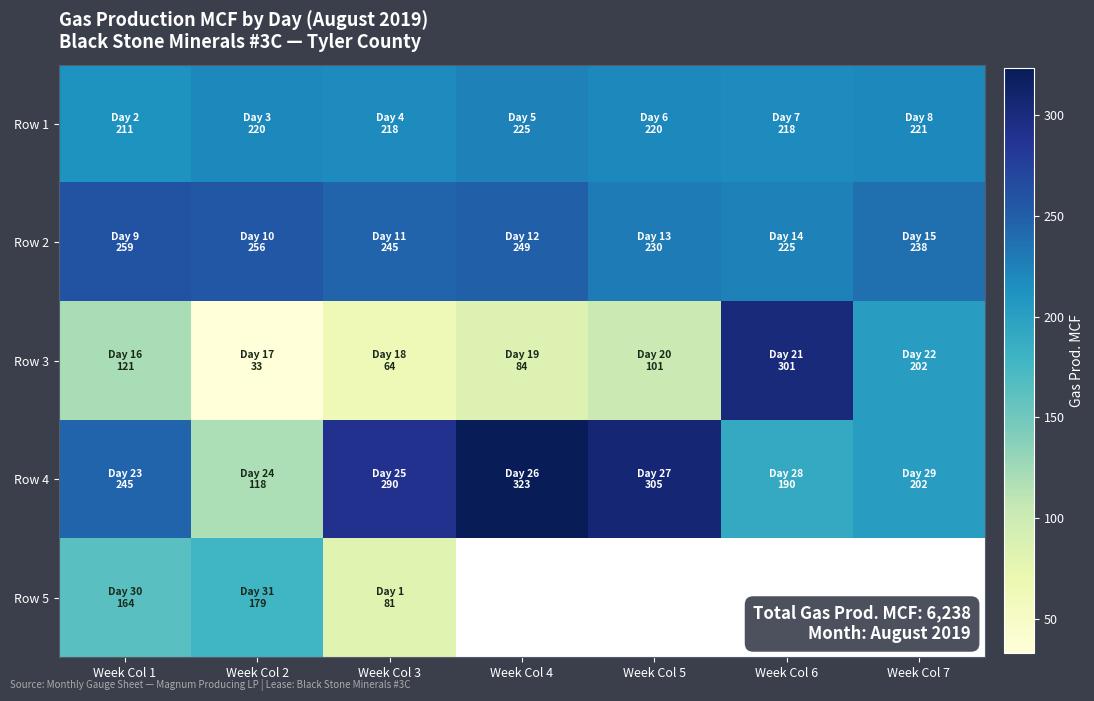

What is the minimum value shown in the chart?

33.0